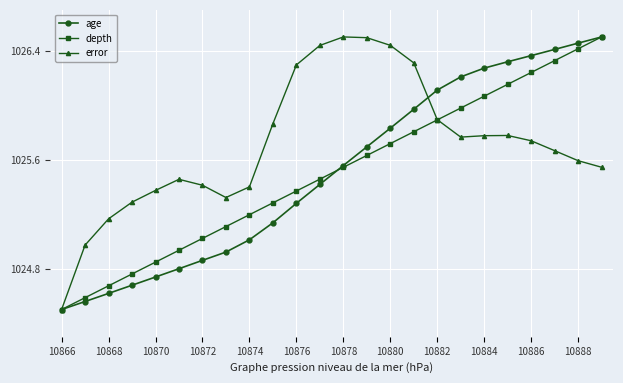

At how many categories does at least one series exceed 1026?

14